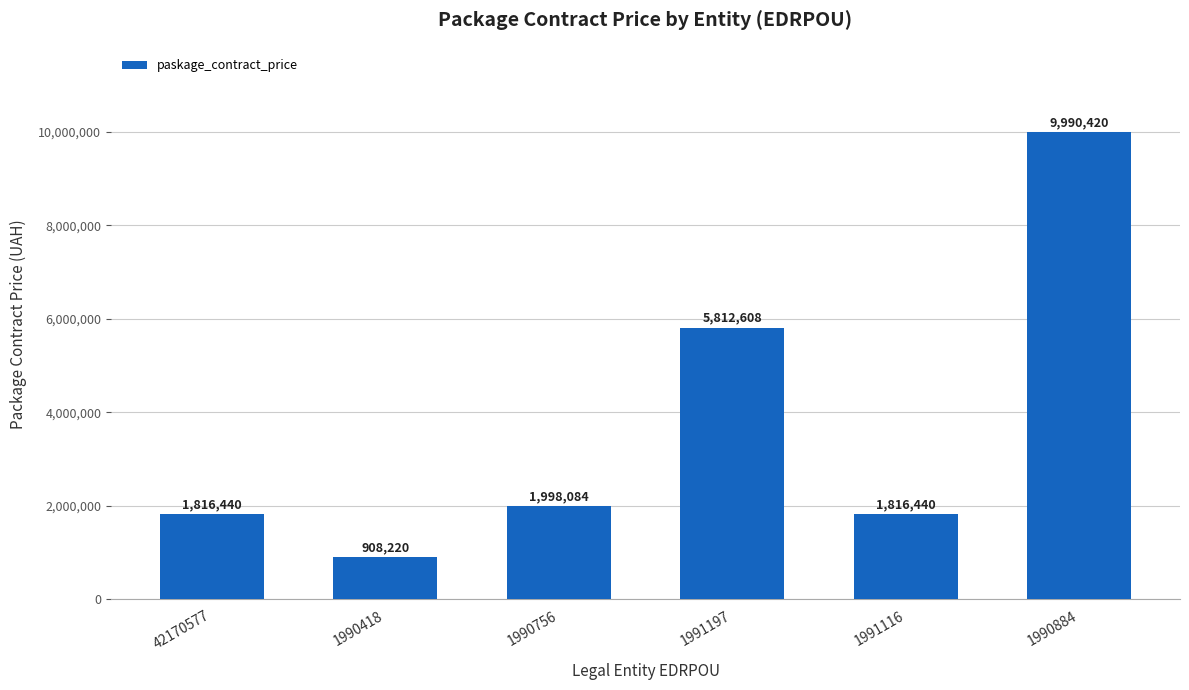

What value does the data have at 1991116, to the nearest 50?

1816450